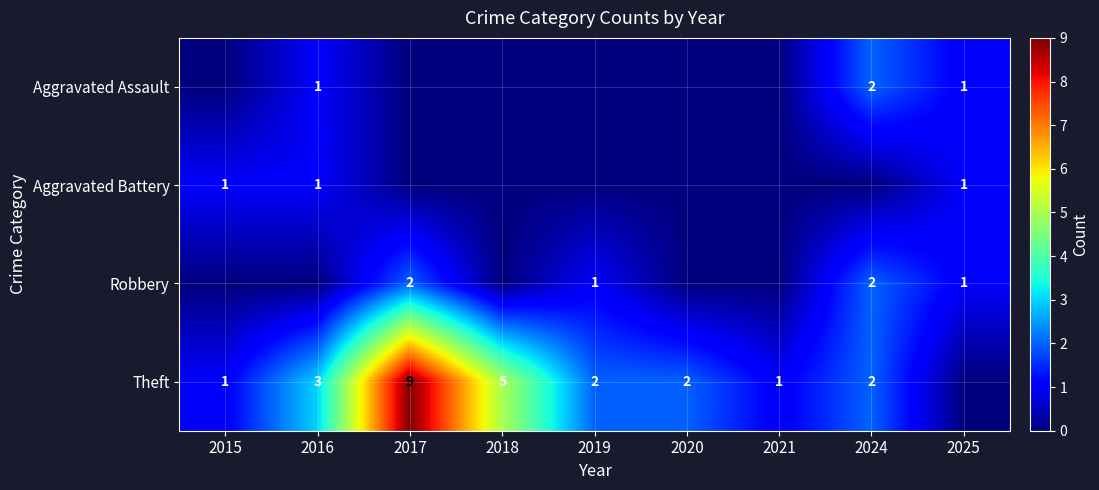

What is the greatest value displayed?

9